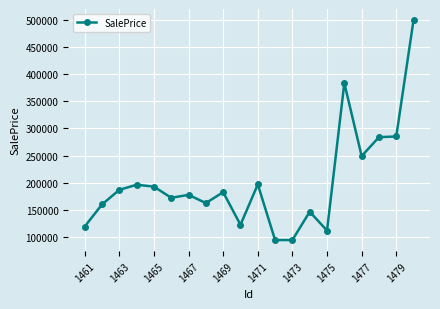

What is the average value?

201272.7